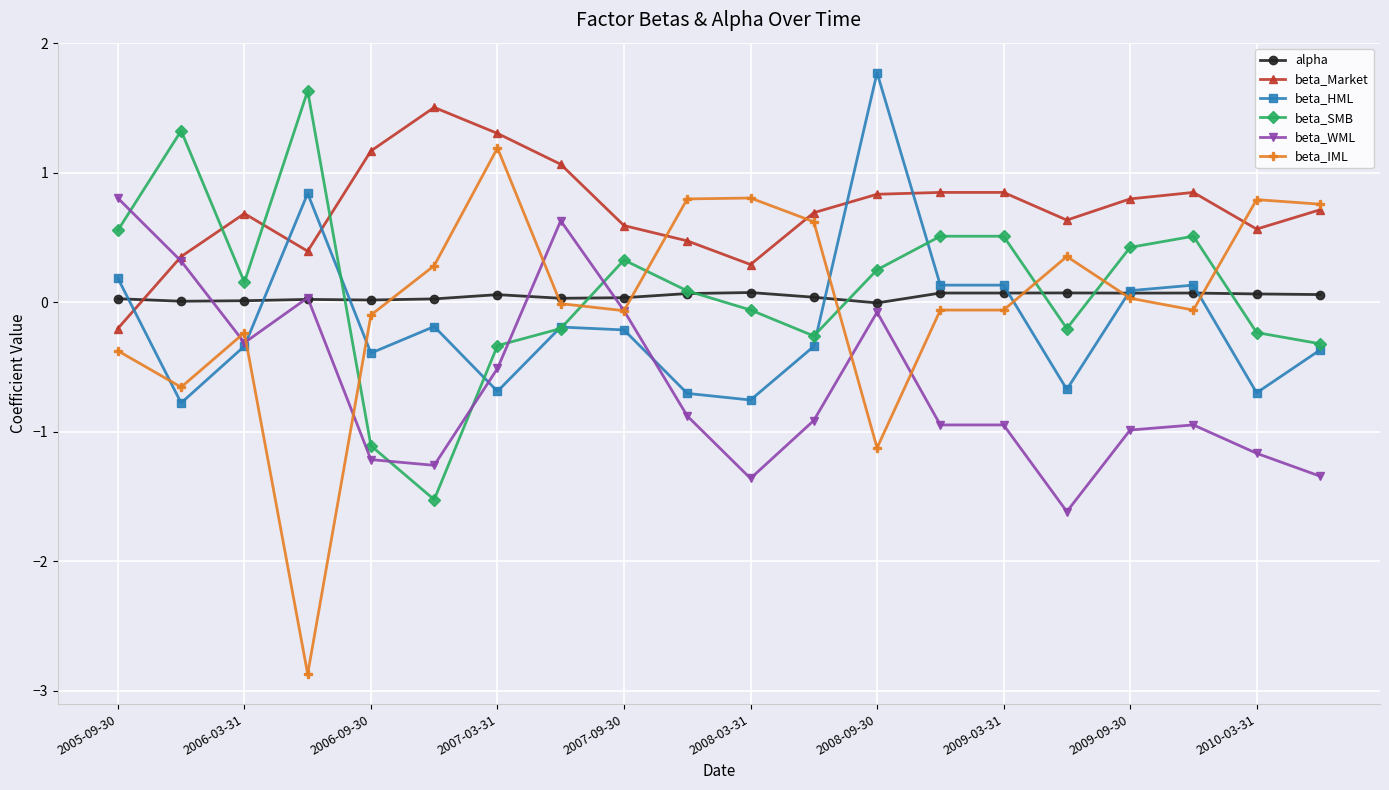

What is the value of the beta_WML point at the 19th from the left?

-1.2